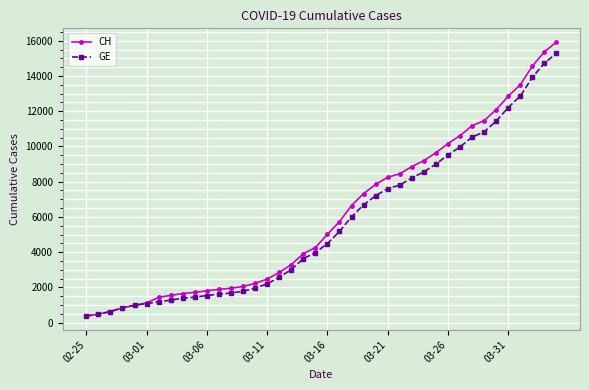

Which series has the largest range (max minus min)?

CH